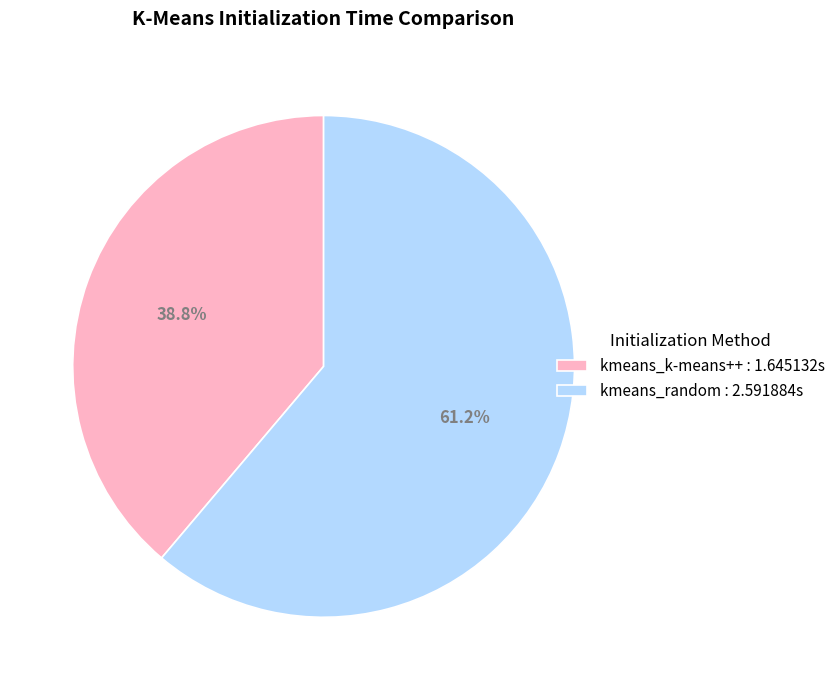

Count the number of slices in the pie.

2